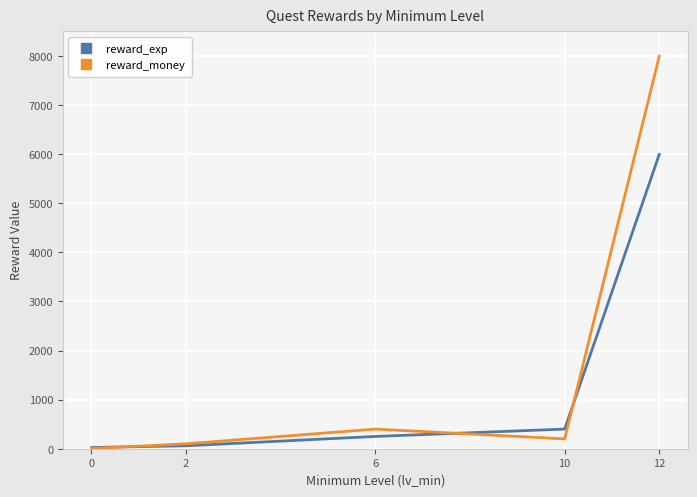

What is the average value of the reward_money series?

1741